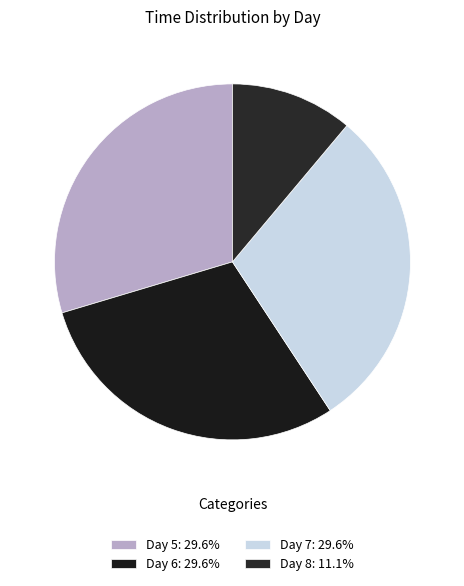

Count the number of slices in the pie.

4